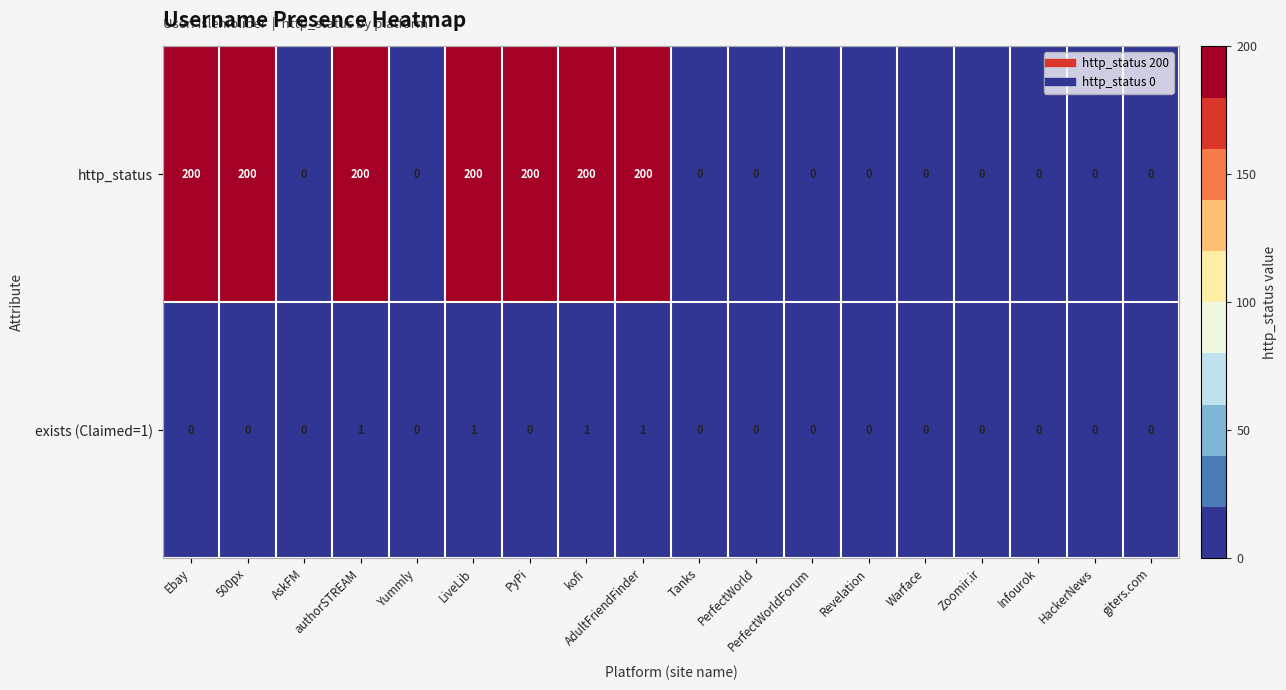

How many series are shown in this chart?

2